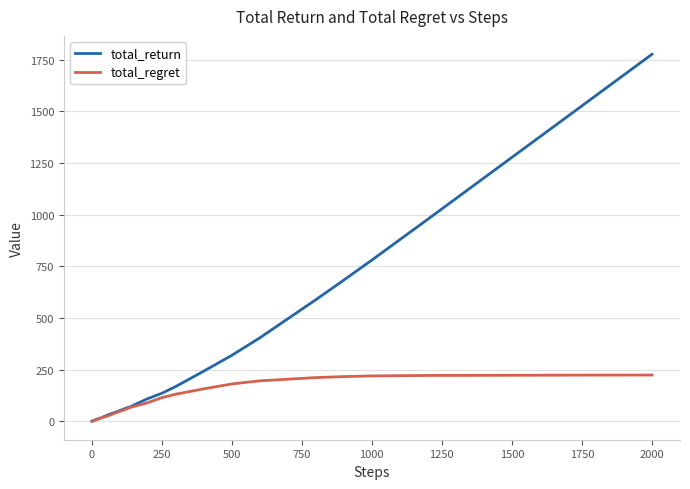

Rank the series by their maximum value, from highest to lowest.

total_return, total_regret